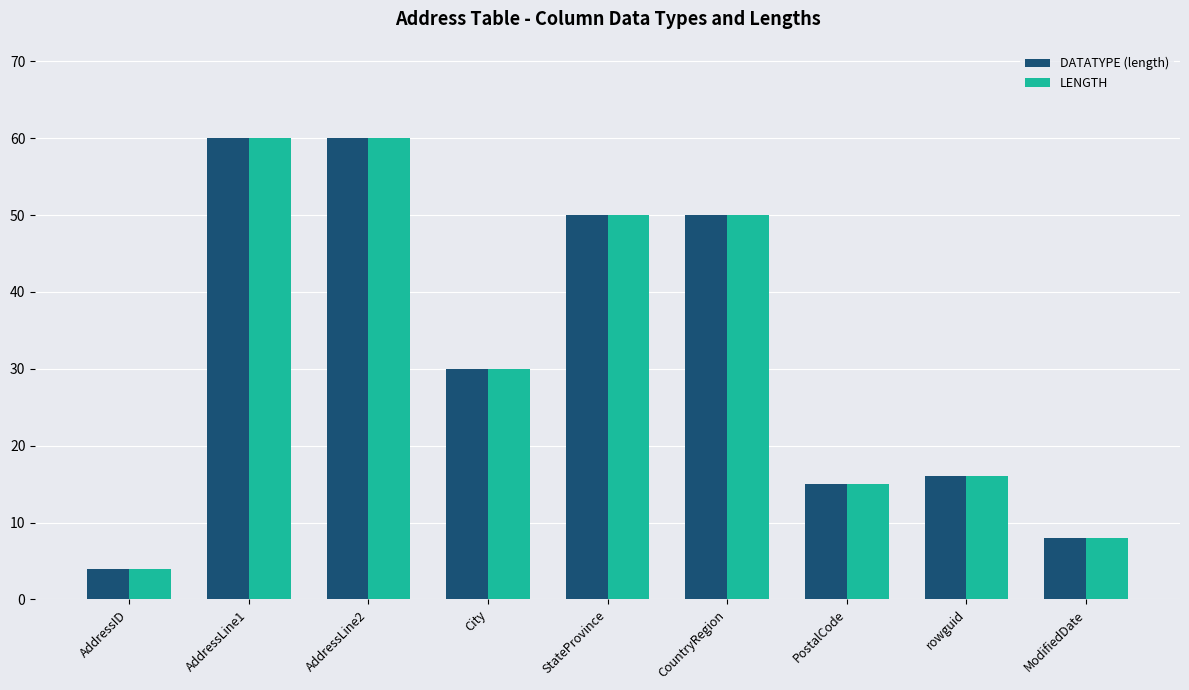

Where is DATATYPE (length) nearest to the value 32?

City